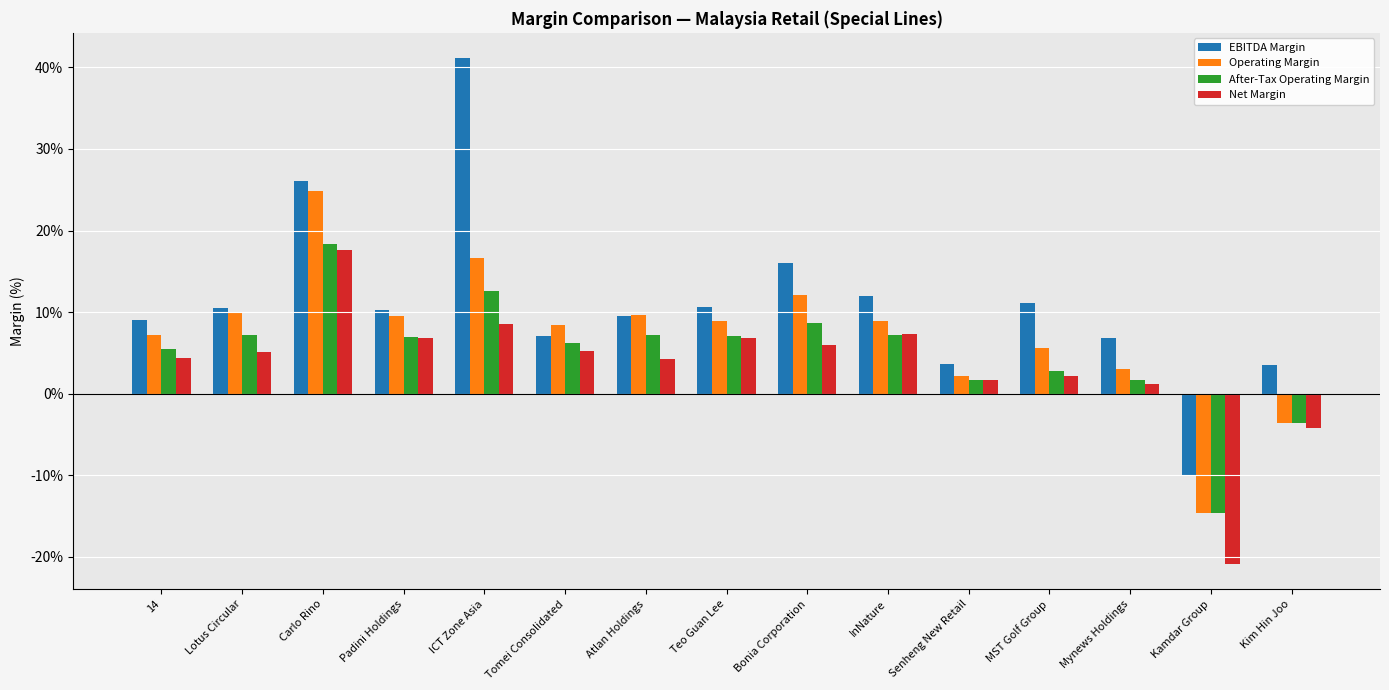

The Operating Margin series shows 0.1 at Atlan Holdings. True or false?

True